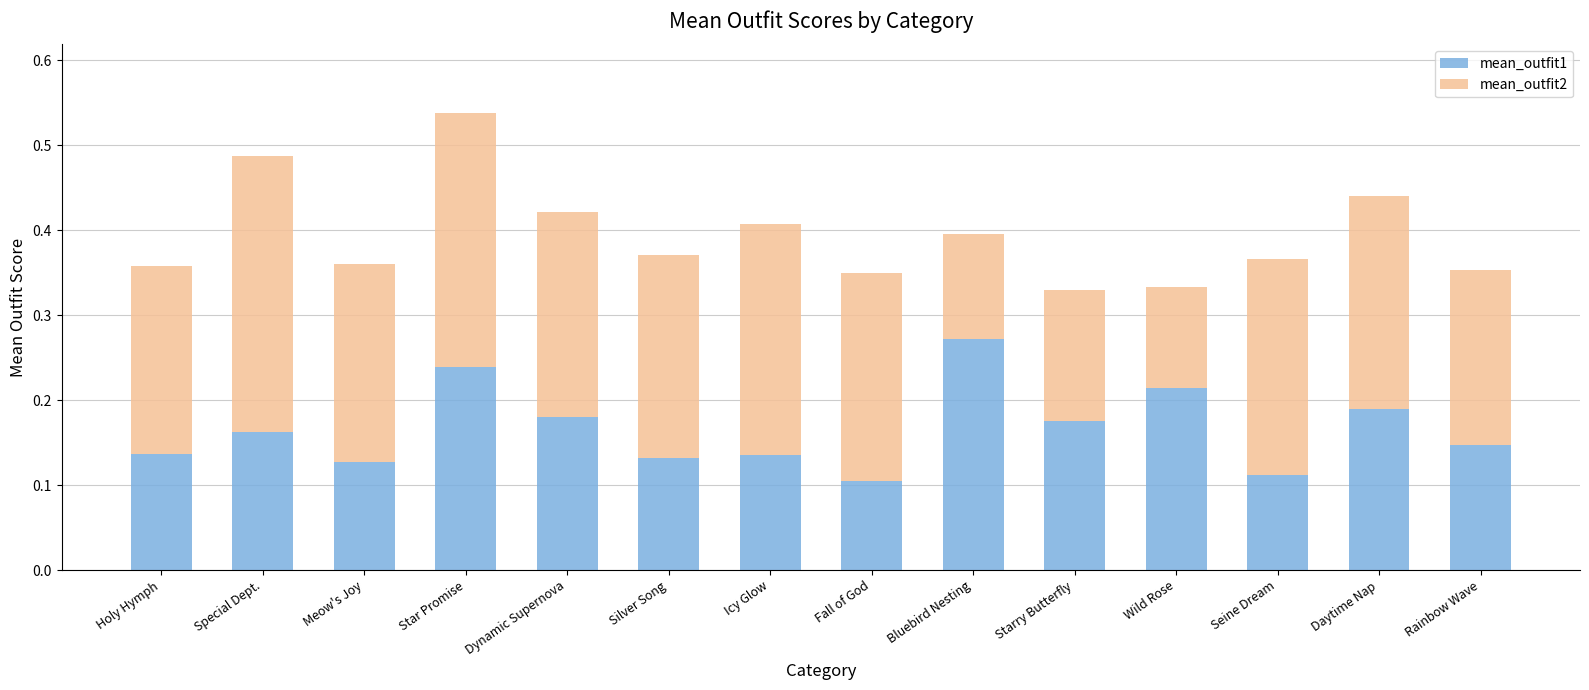

How many bars are there in total?

14